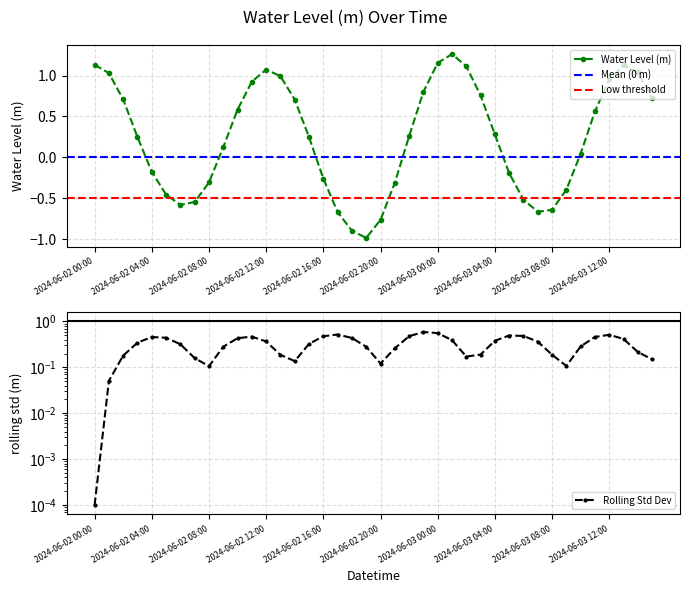

At which label is the value closest to 0?

2024-06-03 10:00